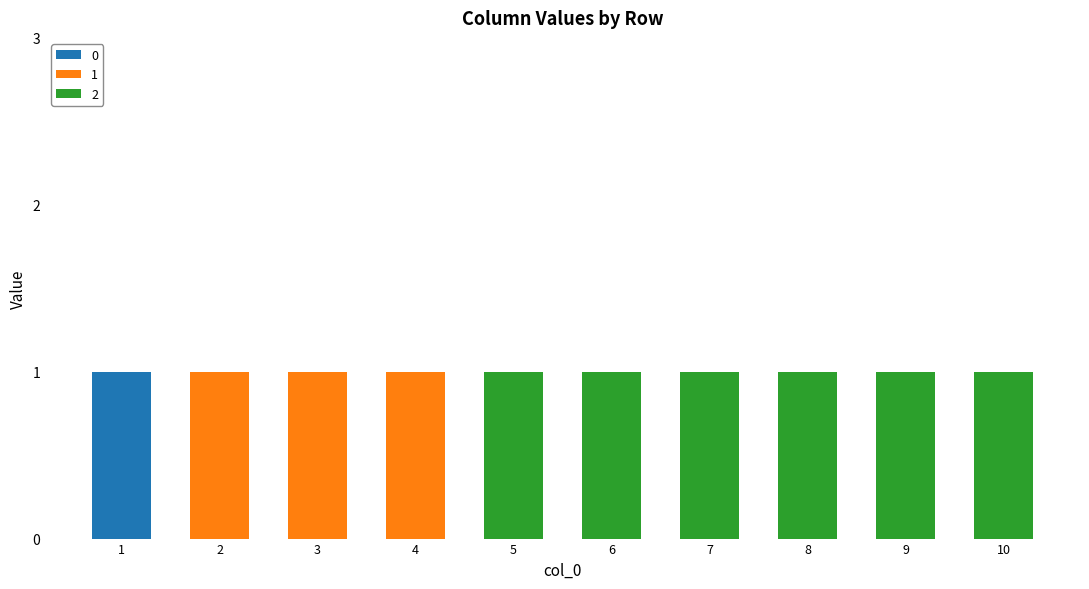

What are all the series names shown in the legend?

0, 1, 2